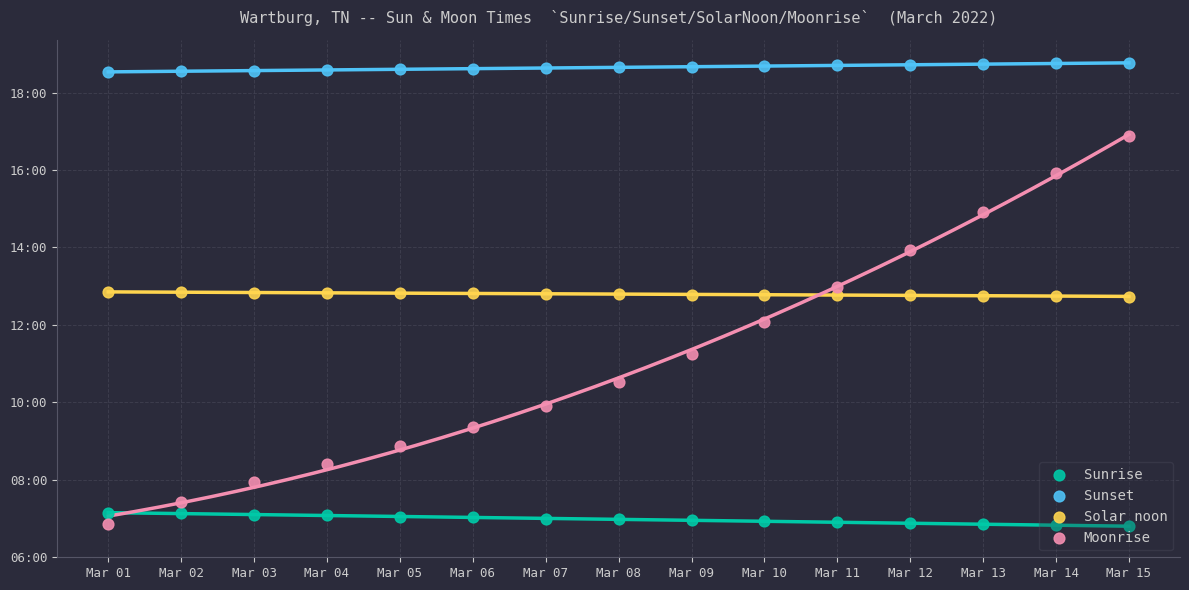

What is the total value across all series at Mar 08?

49.0